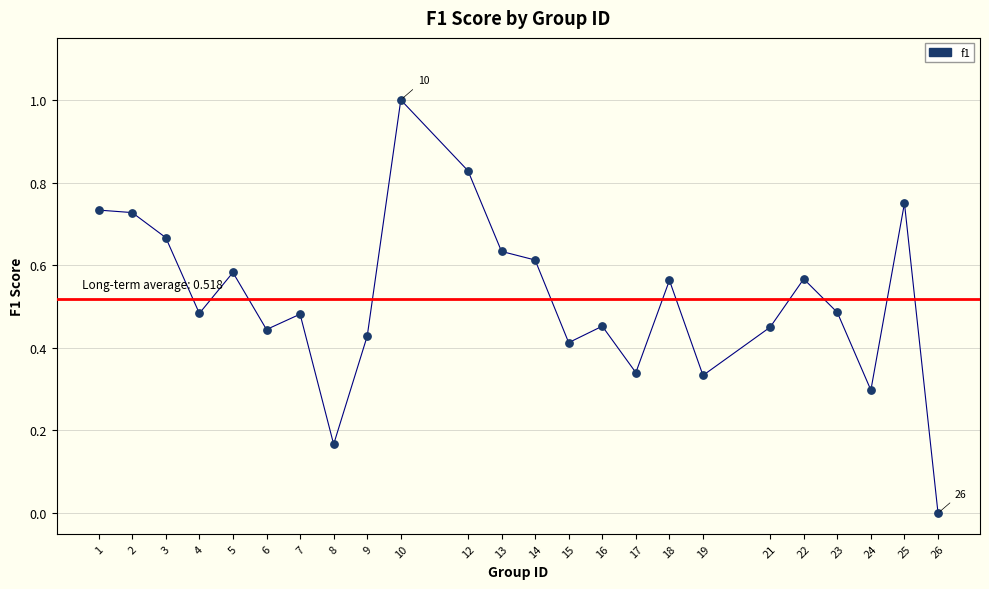

What is the range of X values (max minus min)?

25.0